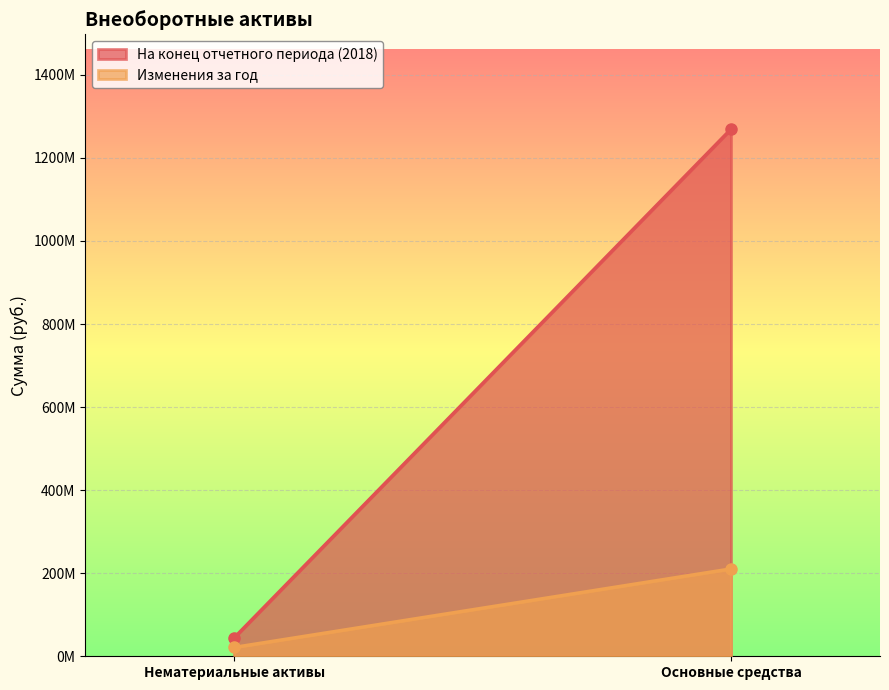

At which label is На конец отчетного периода (2018) closest to 656905146?

Нематериальные активы